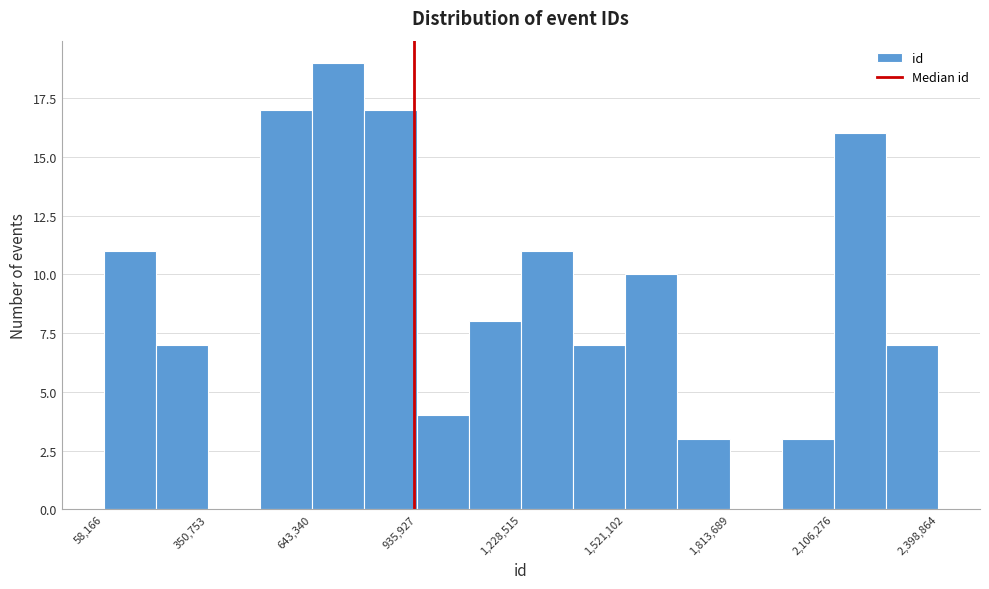

Read against the x-axis, roughly where is the centre of the tallest bar?

700000